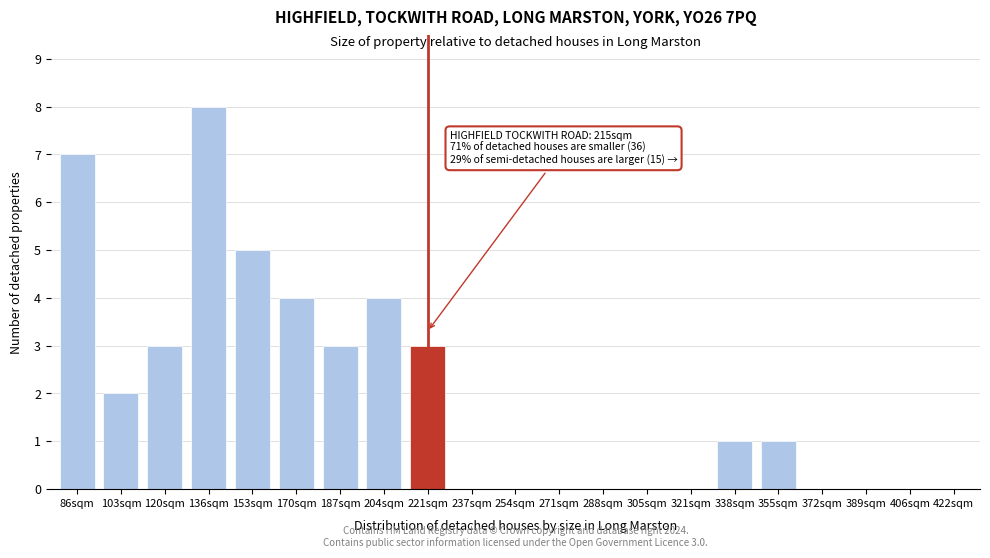

Reading left to right, extract all data points from this chart.

86sqm=7	103sqm=2	120sqm=3	136sqm=8	153sqm=5	170sqm=4	187sqm=3	204sqm=4	221sqm=3	237sqm=0	254sqm=0	271sqm=0	288sqm=0	305sqm=0	321sqm=0	338sqm=1	355sqm=1	372sqm=0	389sqm=0	406sqm=0	422sqm=0